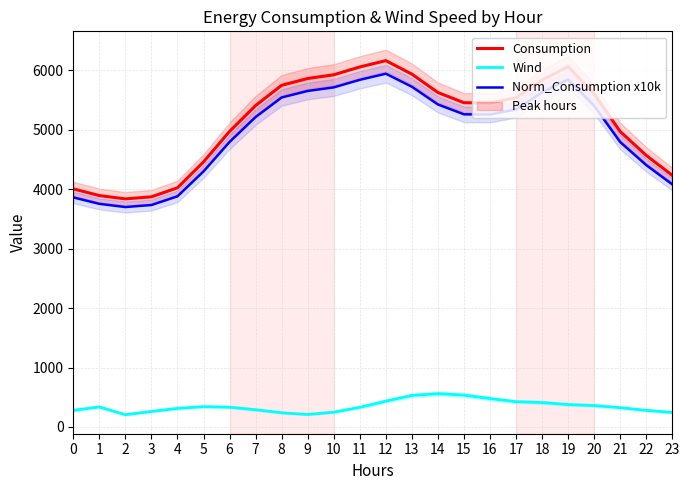

What is the total value across all series at 1?

7979.7